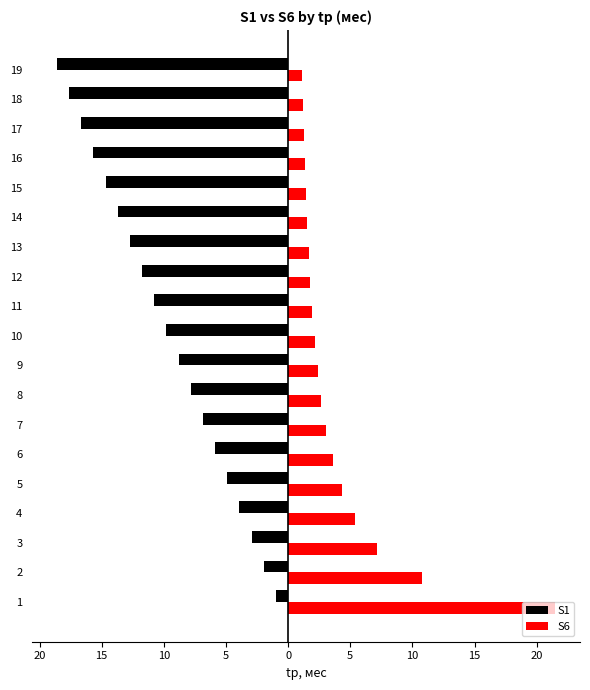

At 5, list the series in order from largest to smallest.

S6, S1